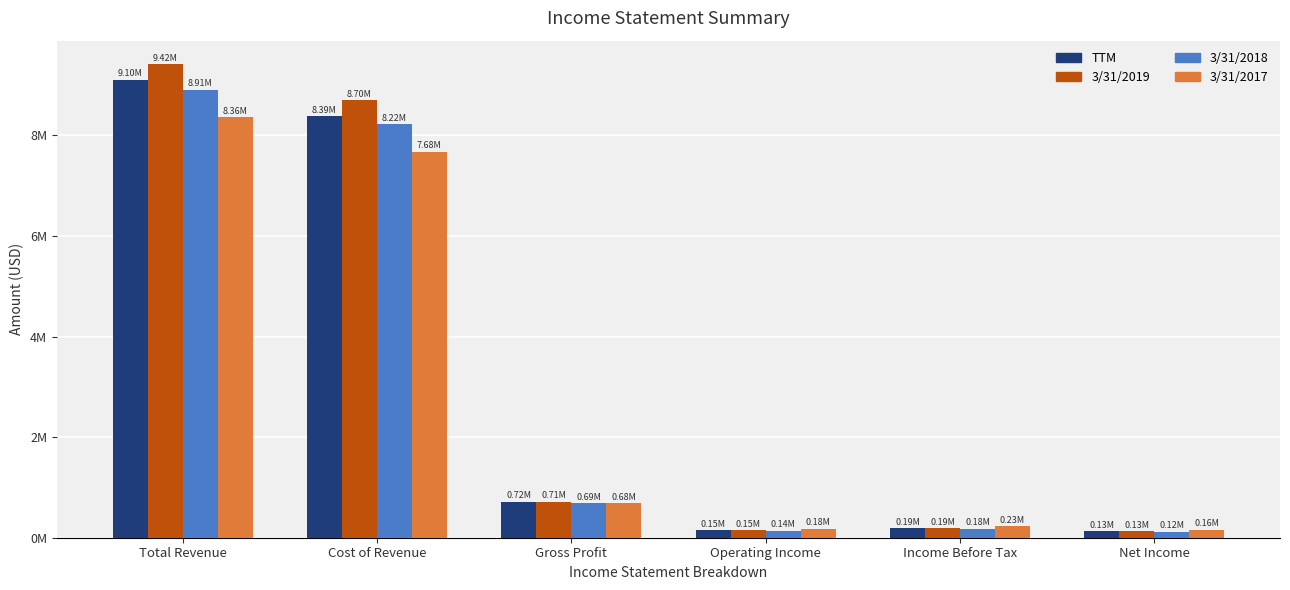

Where is TTM nearest to the value 4616567?

Cost of Revenue